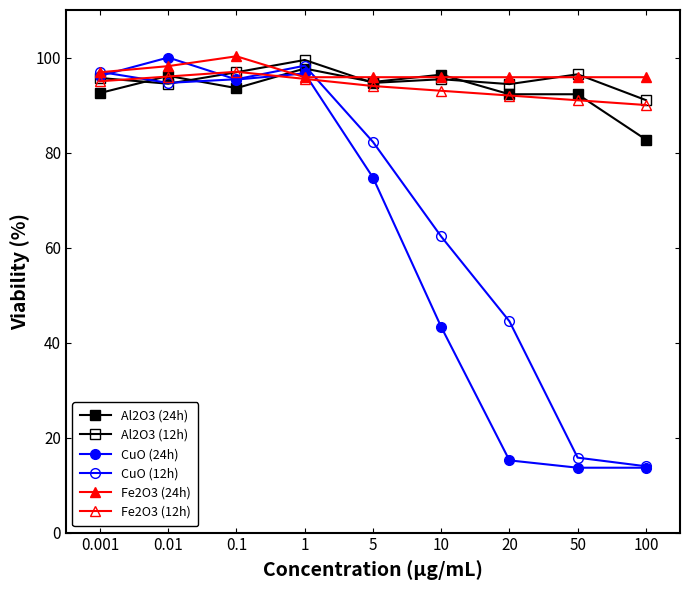

Where is Fe2O3 (24h) nearest to the value 98?

0.01